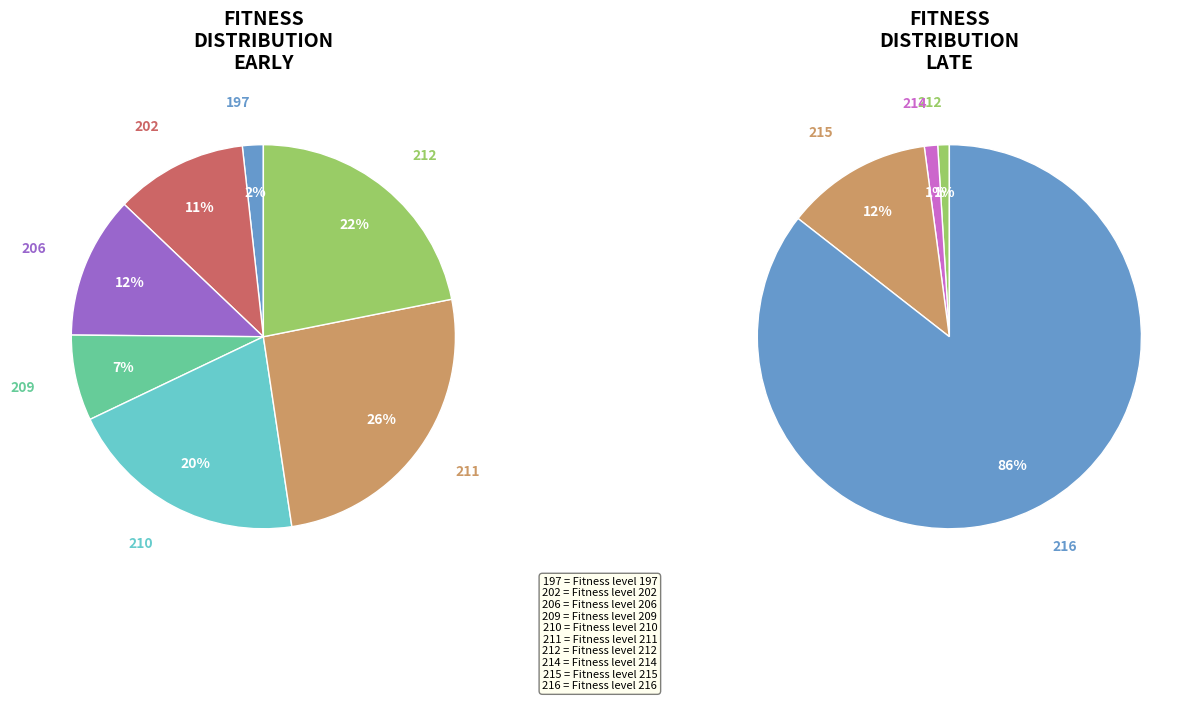

Which slice is the smallest?

197